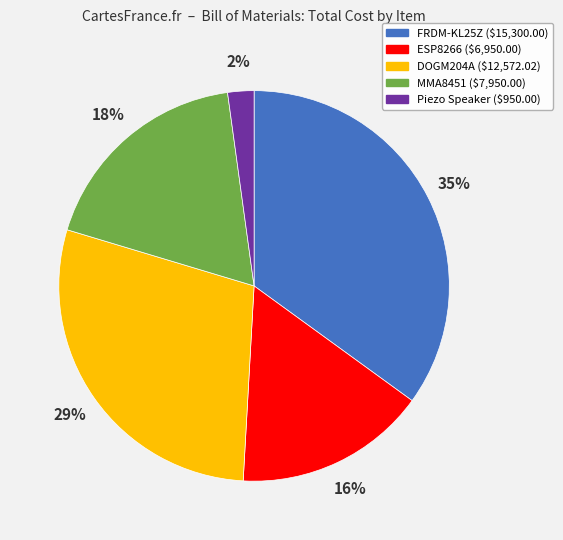

To the nearest percent, what is the combined percentage of MMA8451 and ESP8266?

34%